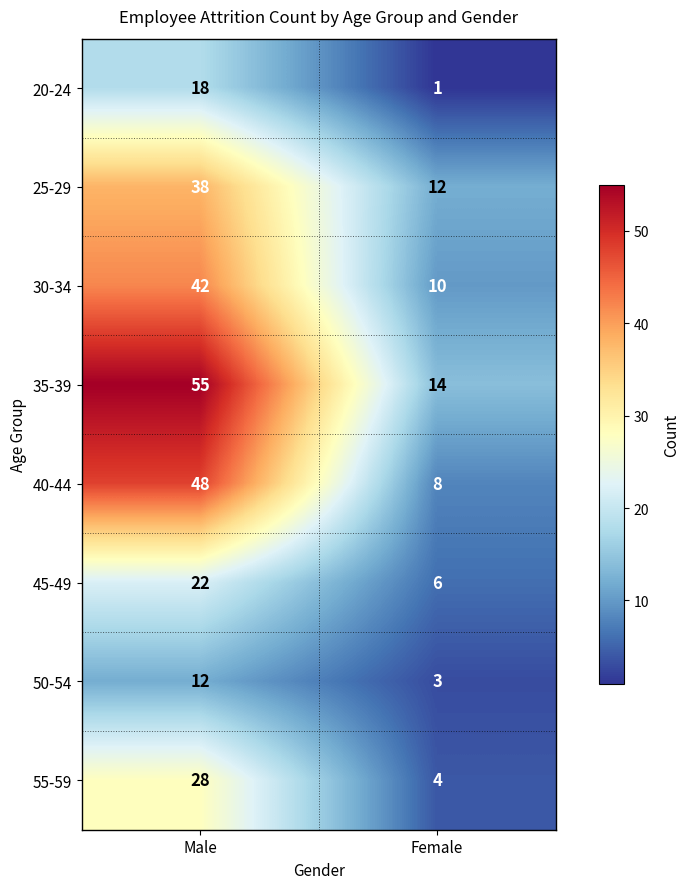

At which category is the sum across all series the highest?

Male